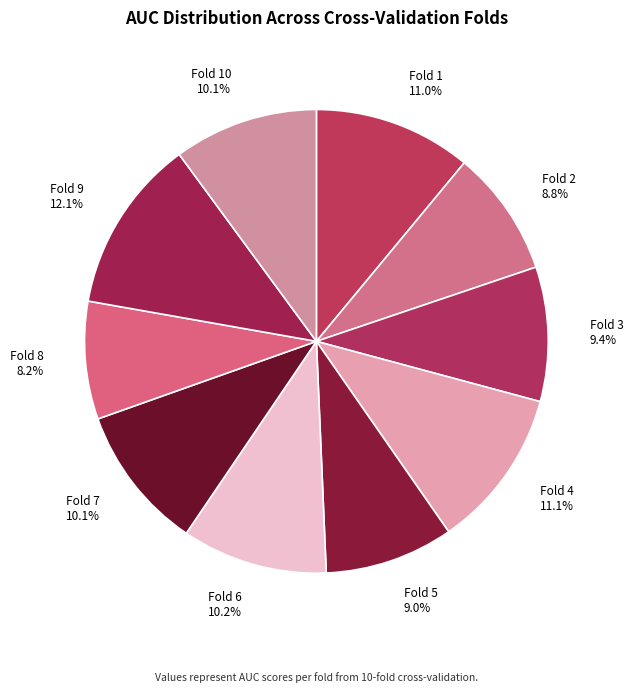

Which category has the smallest portion of the pie?

Fold 8 8.2%